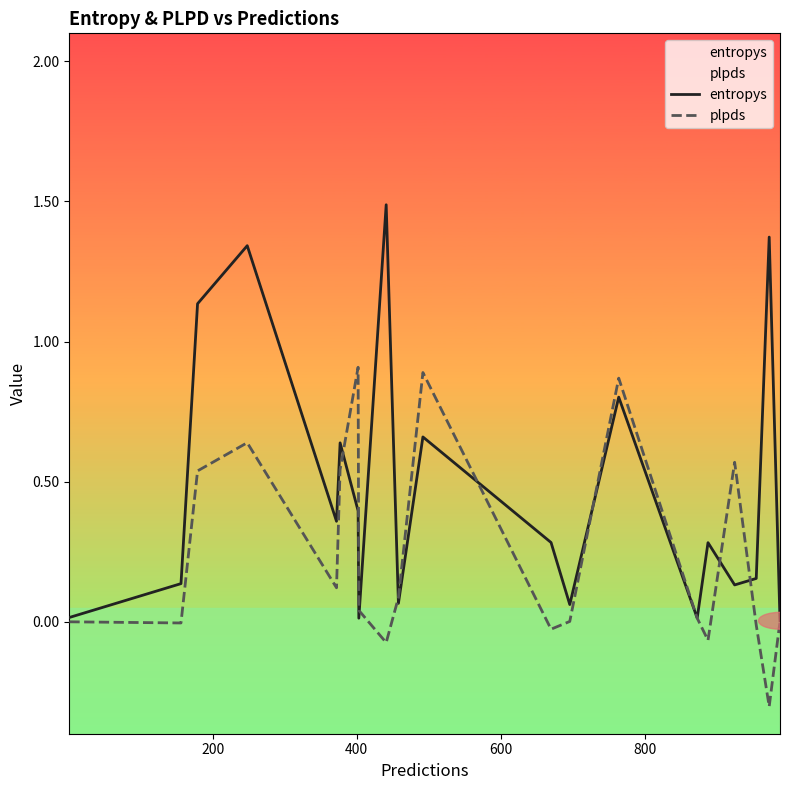

Rank the series by their maximum value, from lowest to highest.

plpds, entropys